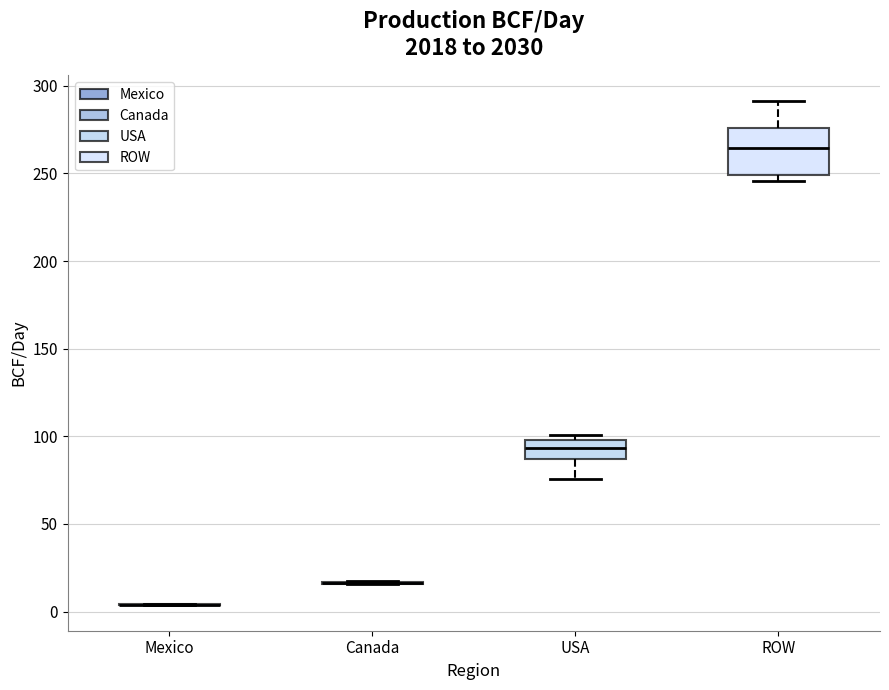

Reading left to right, read every box against the y-axis: the position of its median line, the range the box covers, and the ends of its whiskers. The values are not printed on the chart, so give them approximately, as read against the axis.

Mexico: box collapsed to a line at 5, whiskers 5 to 5
Canada: box collapsed to a line at 15, whiskers 15 to 15
USA: median 95, box 85 to 100, whiskers 75 to 100 (just above the box's upper edge)
ROW: median 265, box 250 to 275, whiskers 245 to 290